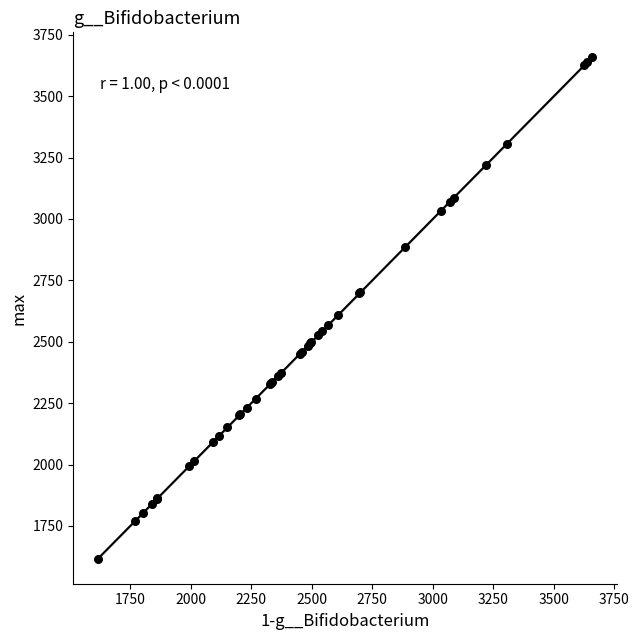

What Y value in the scatter plot is closest to 2637?

2609.4